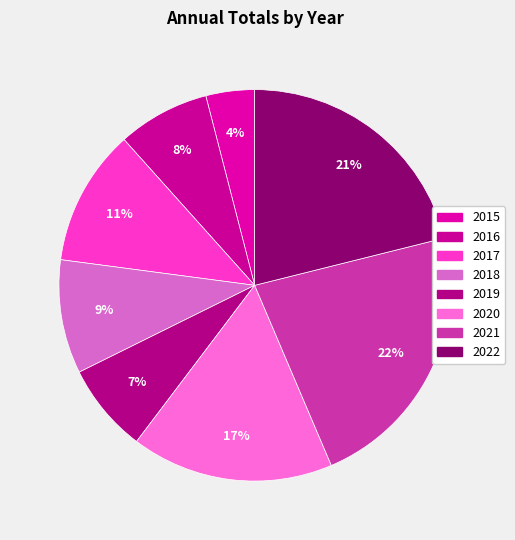

Rank the categories by value from lowest to highest.

2015, 2019, 2016, 2018, 2017, 2020, 2022, 2021